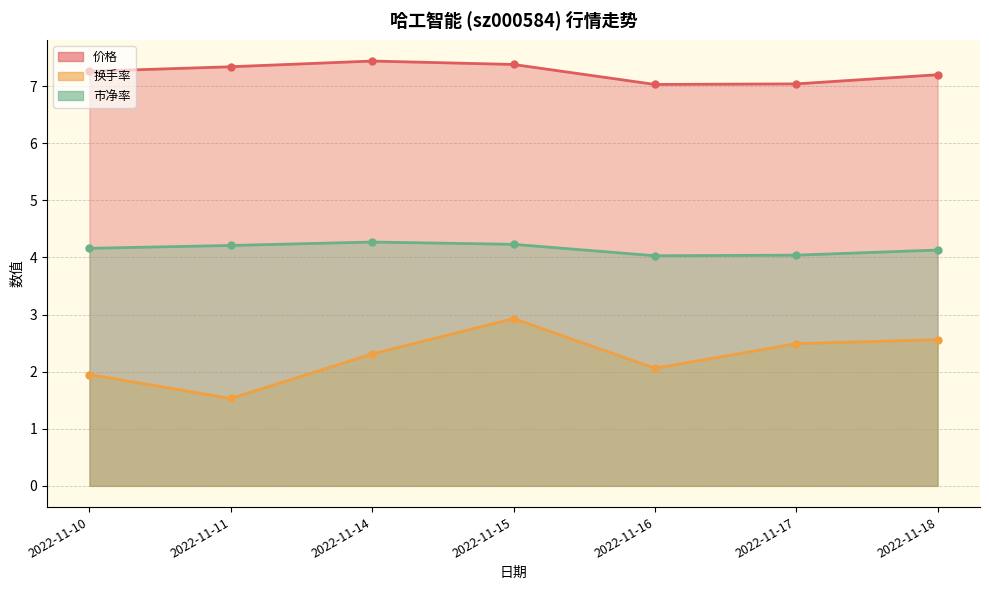

At 2022-11-10, list the series in order from largest to smallest.

价格, 市净率, 换手率